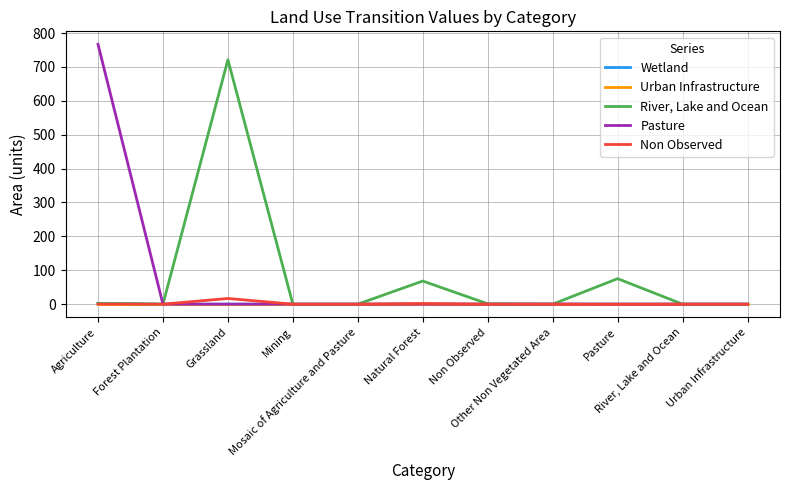

What is the greatest value displayed?

766.8